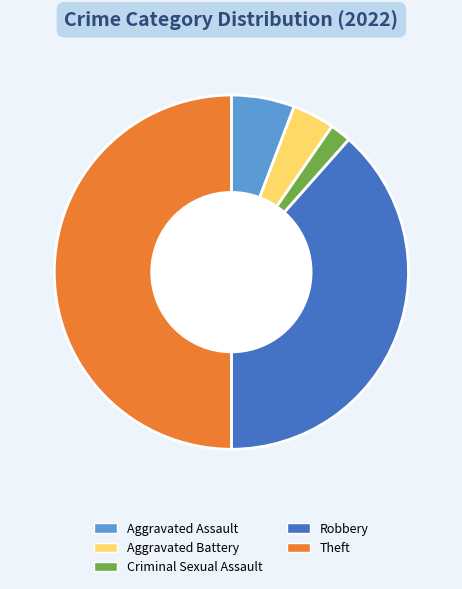

Approximately how many times larger is the value at Aggravated Assault compared to Robbery?

0.1